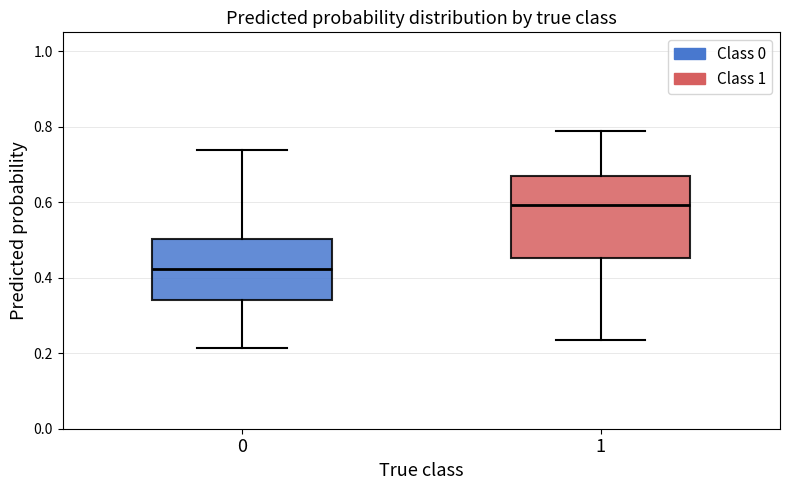

Which box is the tallest, from its lower edge to its upper edge?

1